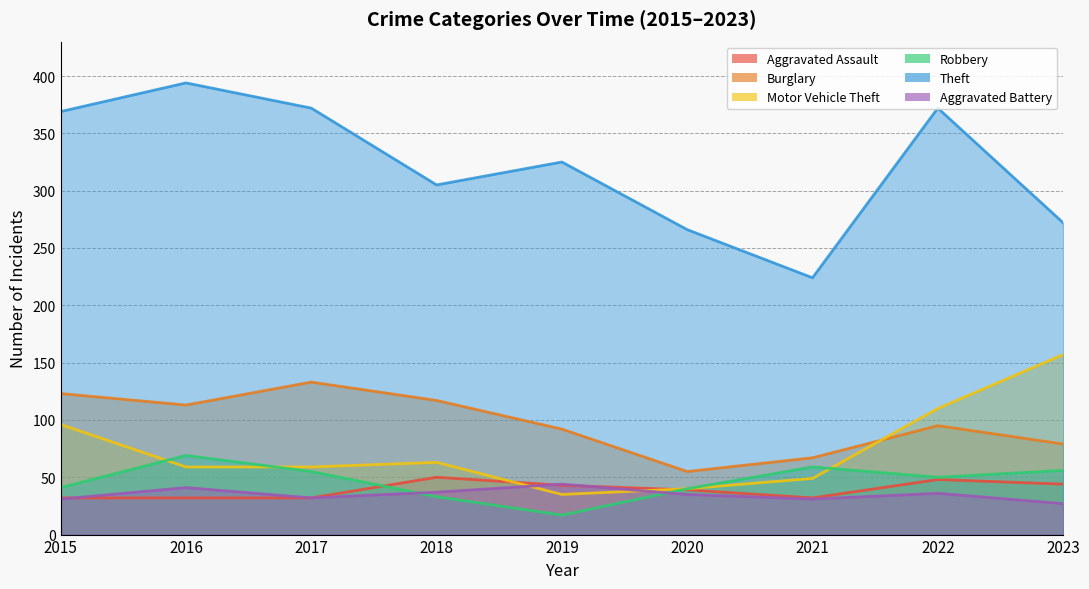

How many times do Aggravated Battery and Aggravated Assault cross each other?

3